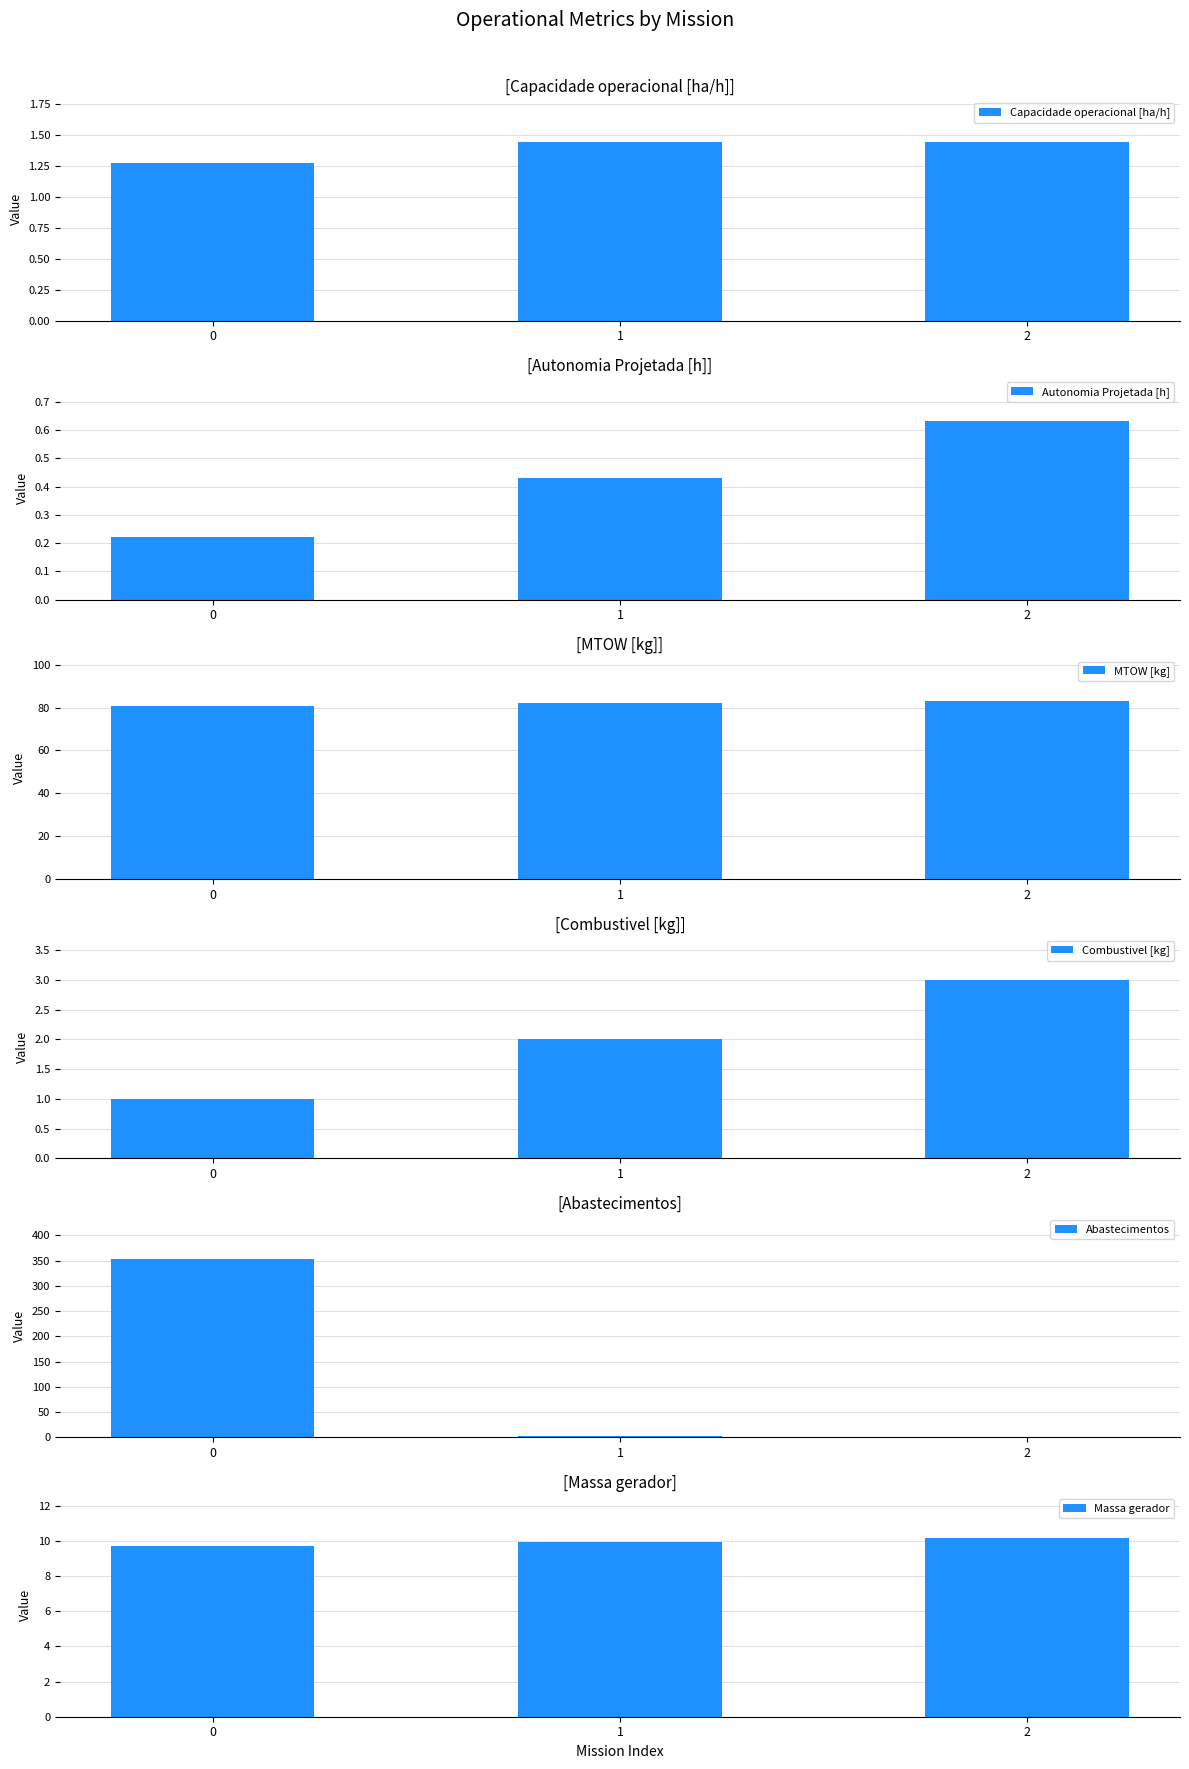

At which label does MTOW [kg] first exceed 82?

1